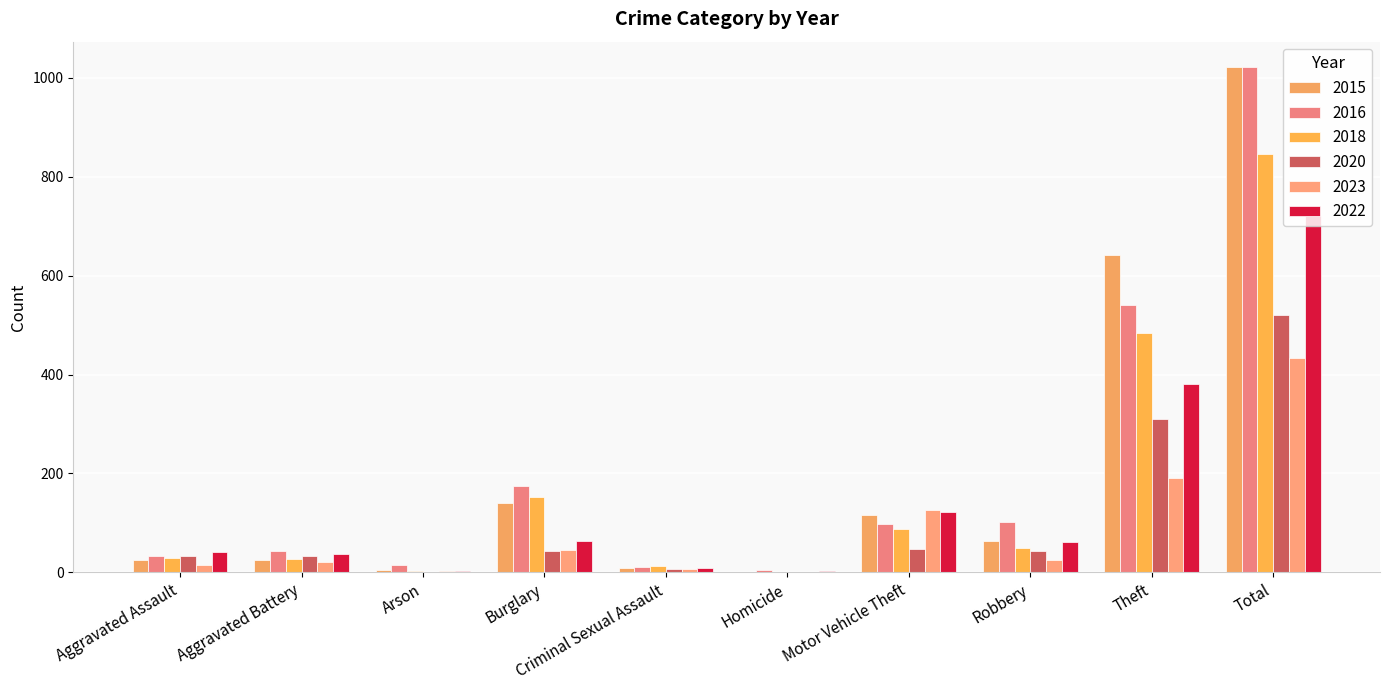

Count the number of data series in this chart.

6